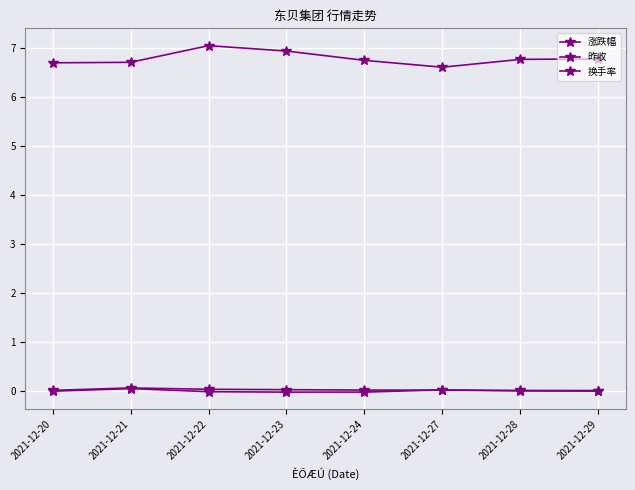

How many data points does each series have?

8